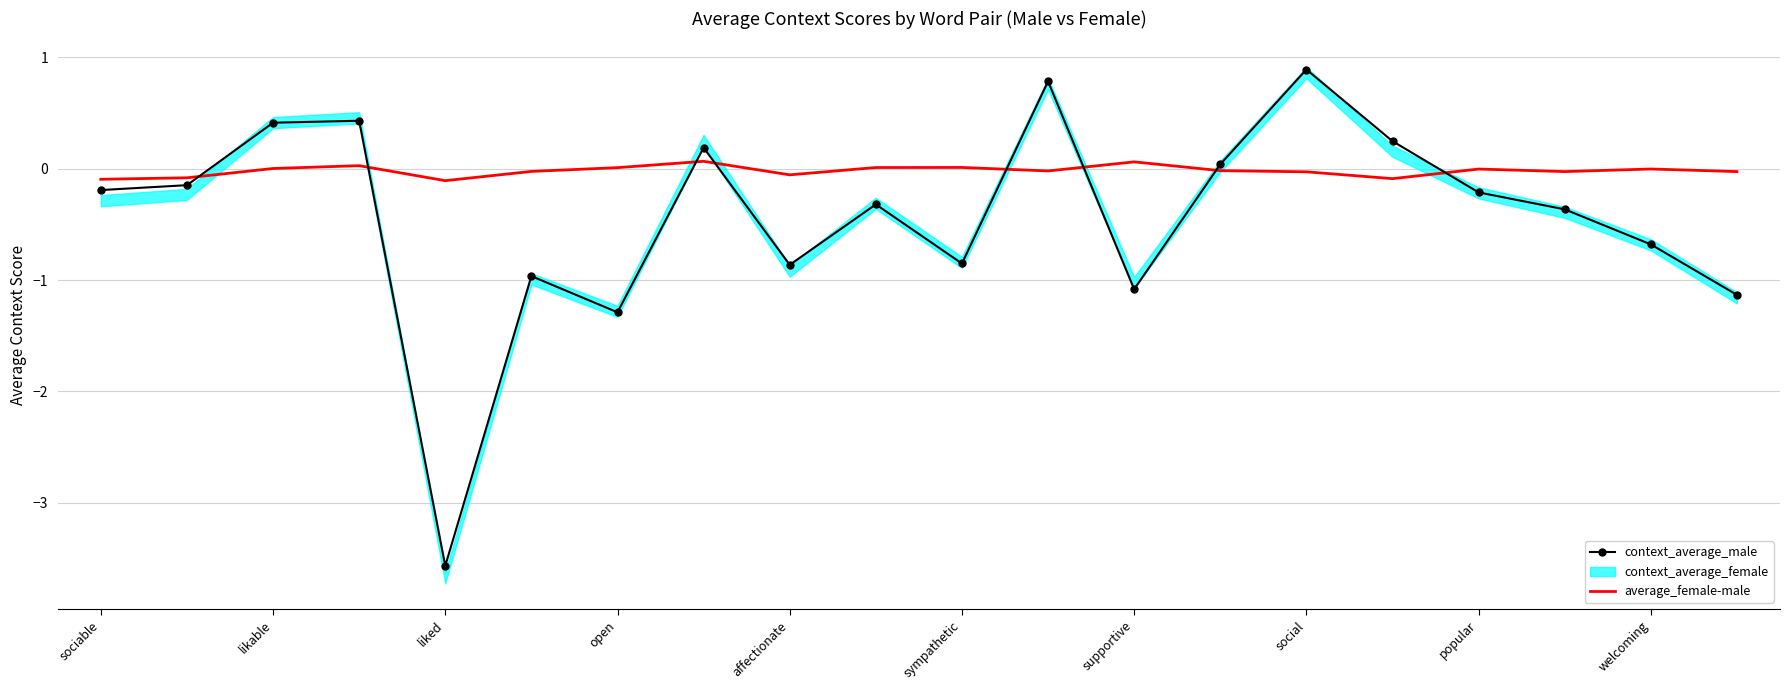

True or false: context_average_male has more than 0 interior local peaks.

True